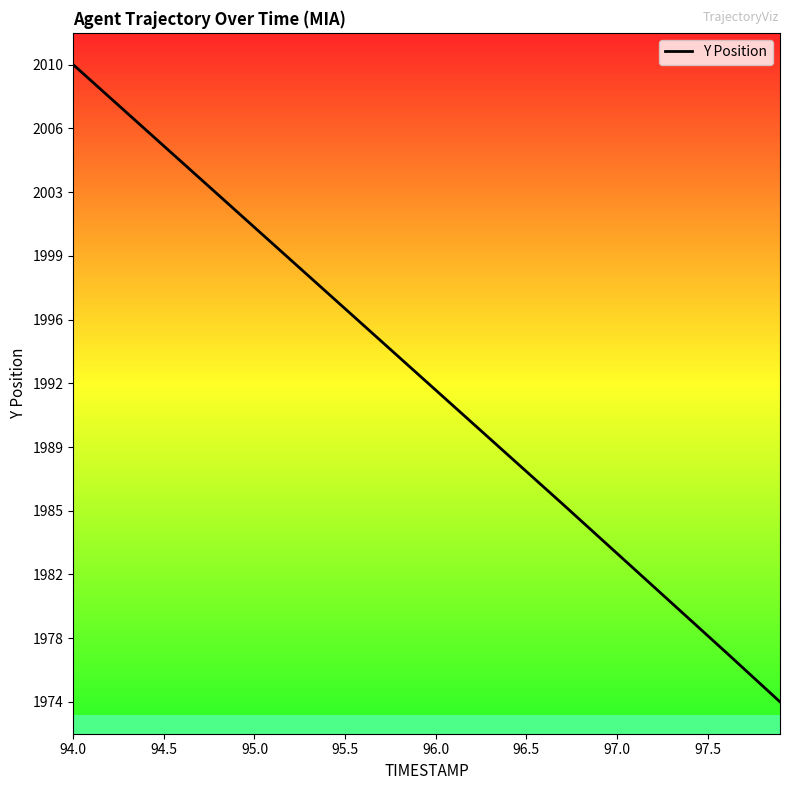

How many series are shown in this chart?

1